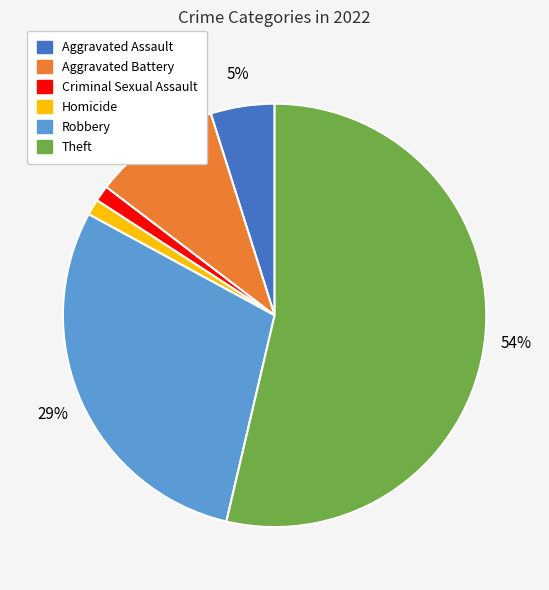

To the nearest percent, what is the average slice percentage?

17%